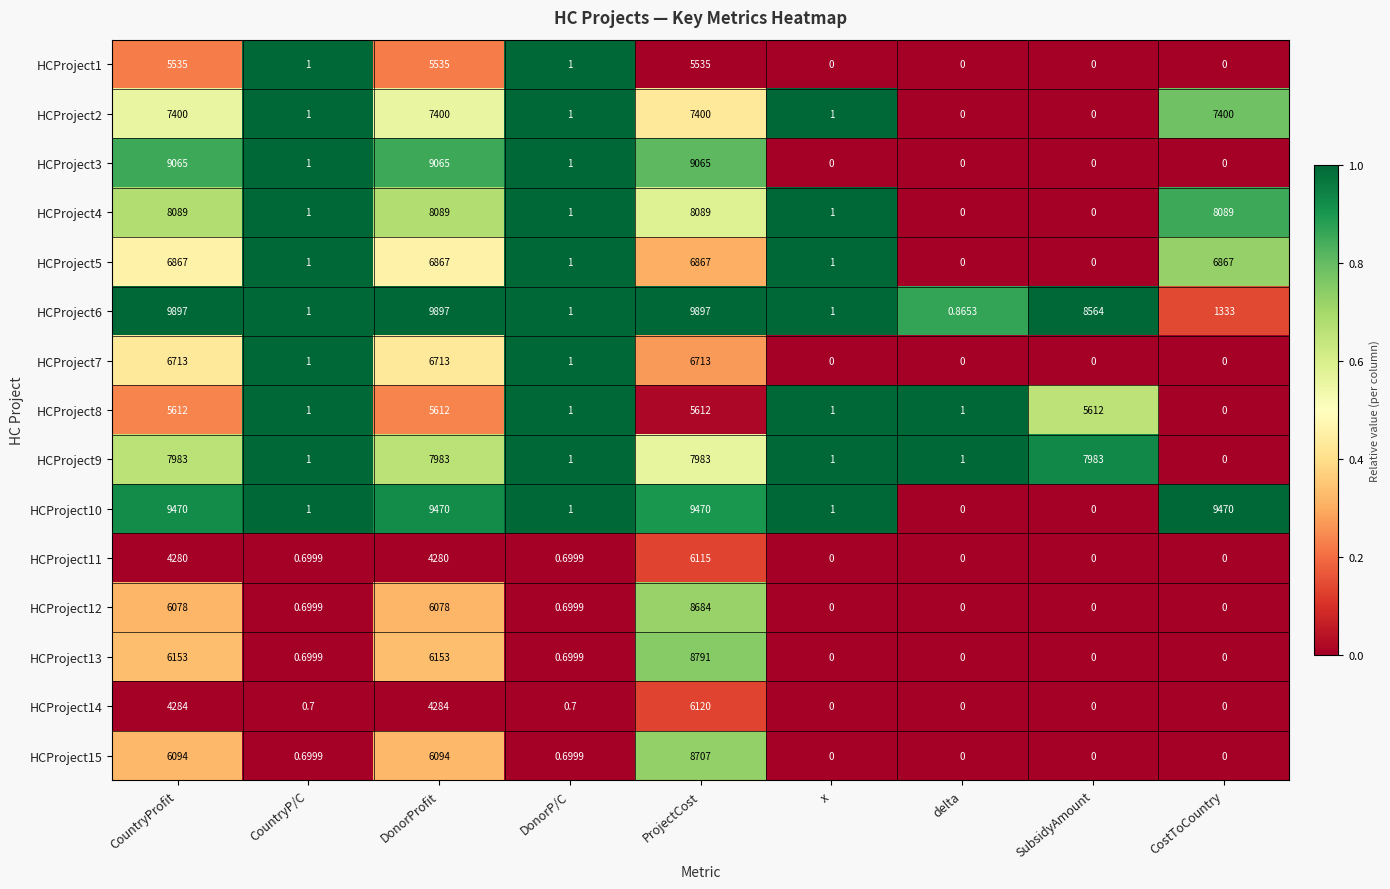

How many categories are shown in the chart?

9